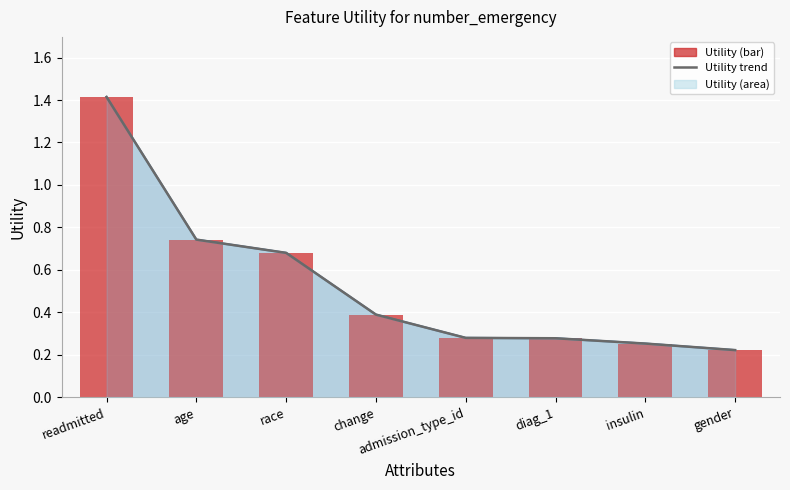

Which label corresponds to the largest value in the chart?

readmitted